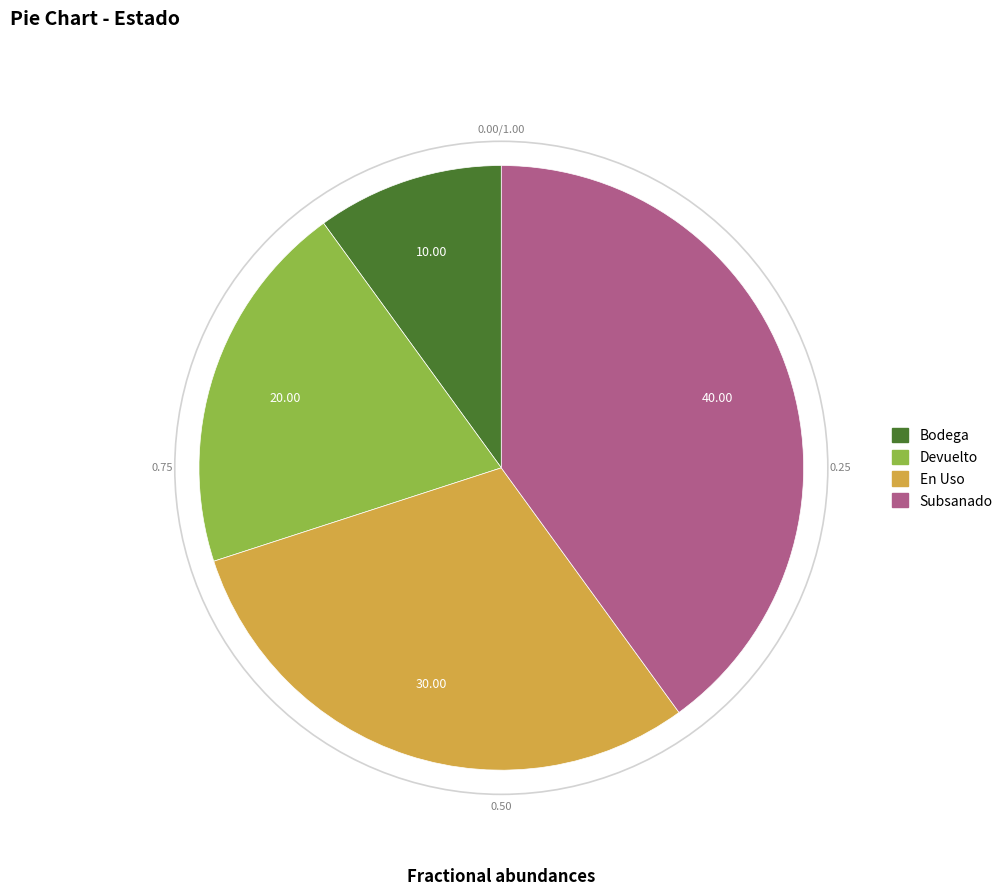

Rank the categories by value from highest to lowest.

Subsanado, En Uso, Devuelto, Bodega